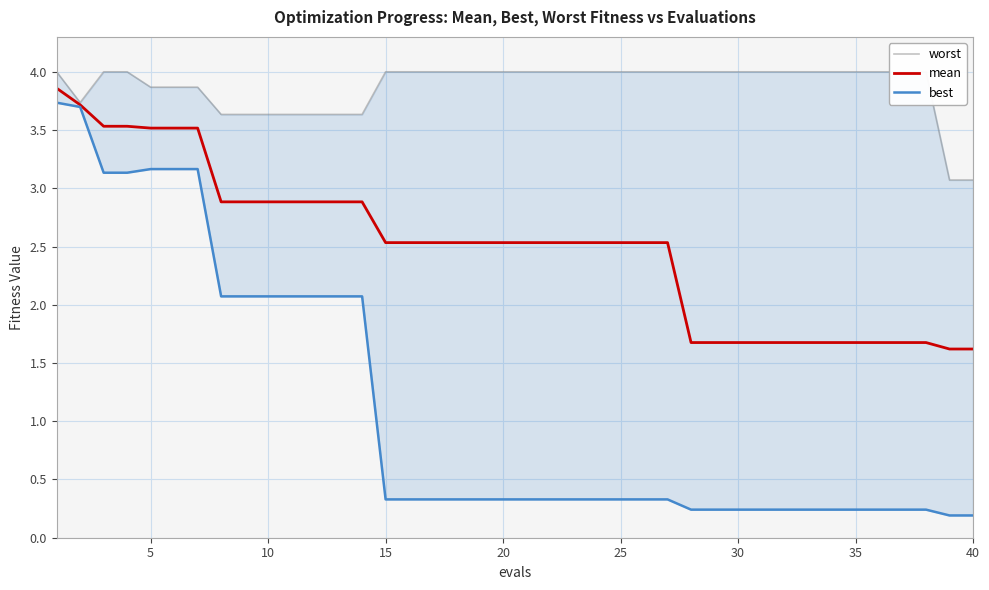

True or false: worst and best cross at least once.

False